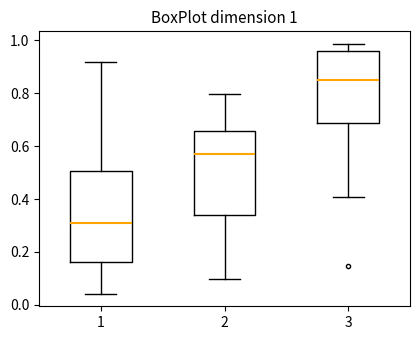

Which box is the tallest, from its lower edge to its upper edge?

1